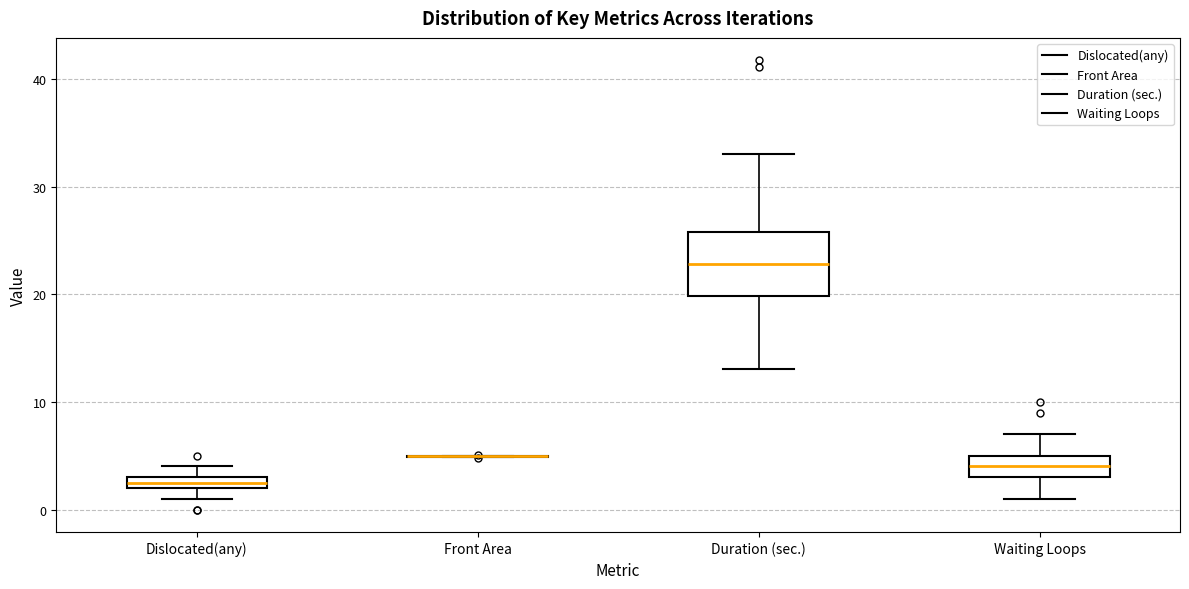

Which box is the tallest, from its lower edge to its upper edge?

Duration (sec.)